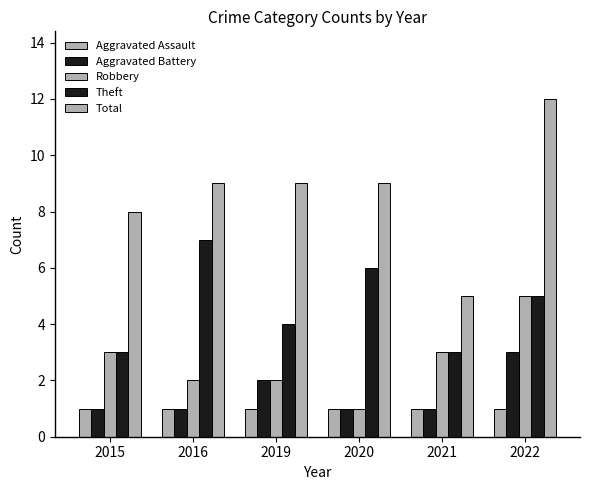

How many bars are there in each group?

5